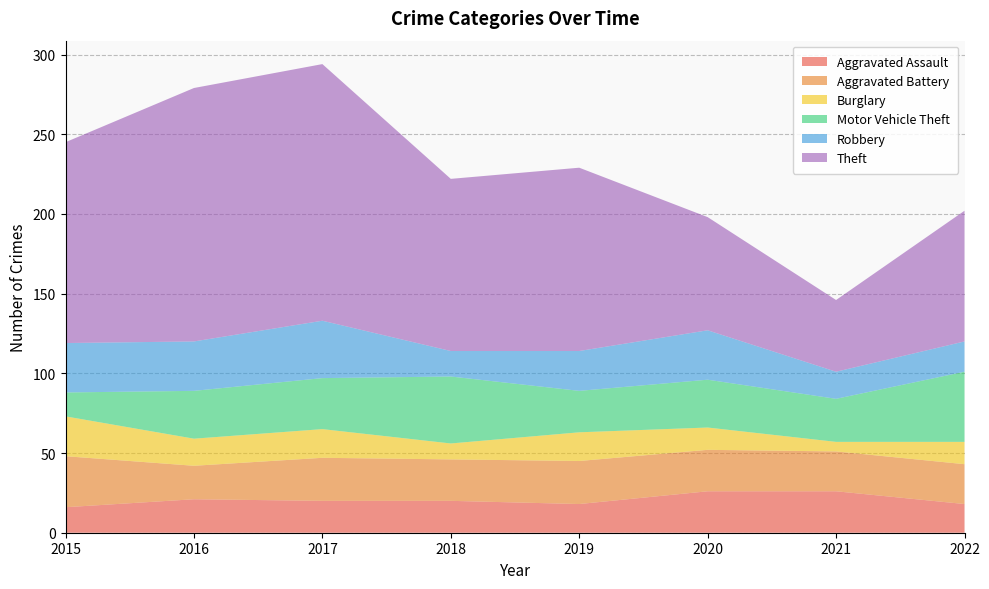

Reading right to left, extract all data points from this chart.

Aggravated Assault: 2022=18	2021=26	2020=26	2019=18	2018=20	2017=20	2016=21	2015=16
Aggravated Battery: 2022=25	2021=25	2020=26	2019=27	2018=26	2017=27	2016=21	2015=32
Burglary: 2022=14	2021=6	2020=14	2019=18	2018=10	2017=18	2016=17	2015=25
Motor Vehicle Theft: 2022=44	2021=27	2020=30	2019=26	2018=42	2017=32	2016=30	2015=15
Robbery: 2022=19	2021=17	2020=31	2019=25	2018=16	2017=36	2016=31	2015=31
Theft: 2022=82	2021=45	2020=71	2019=115	2018=108	2017=161	2016=159	2015=126